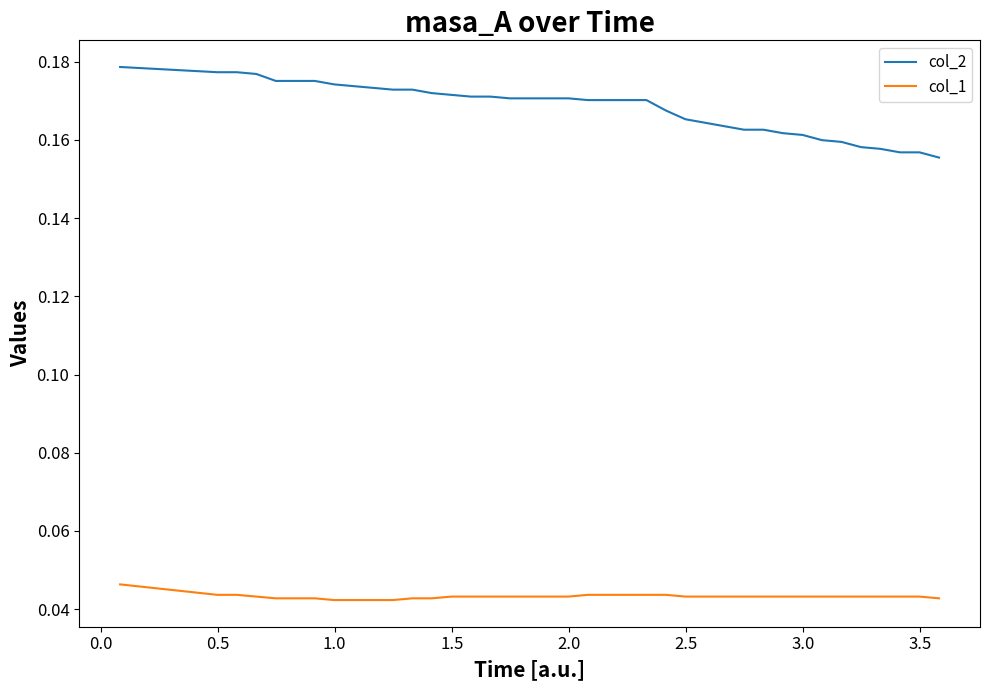

How many col_2 values are between 0 and 1?

39